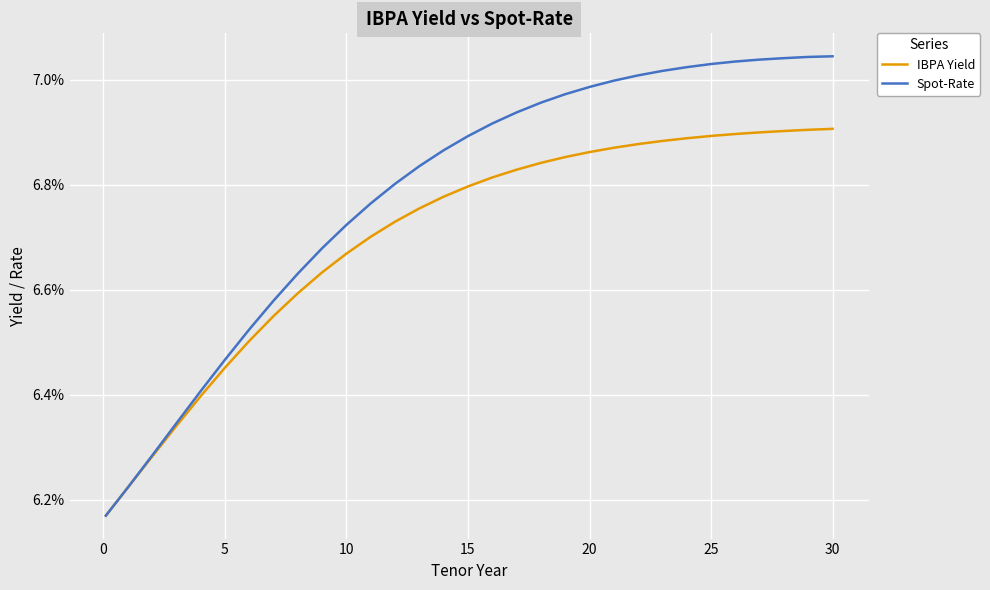

True or false: IBPA Yield and Spot-Rate intersect in this chart.

False